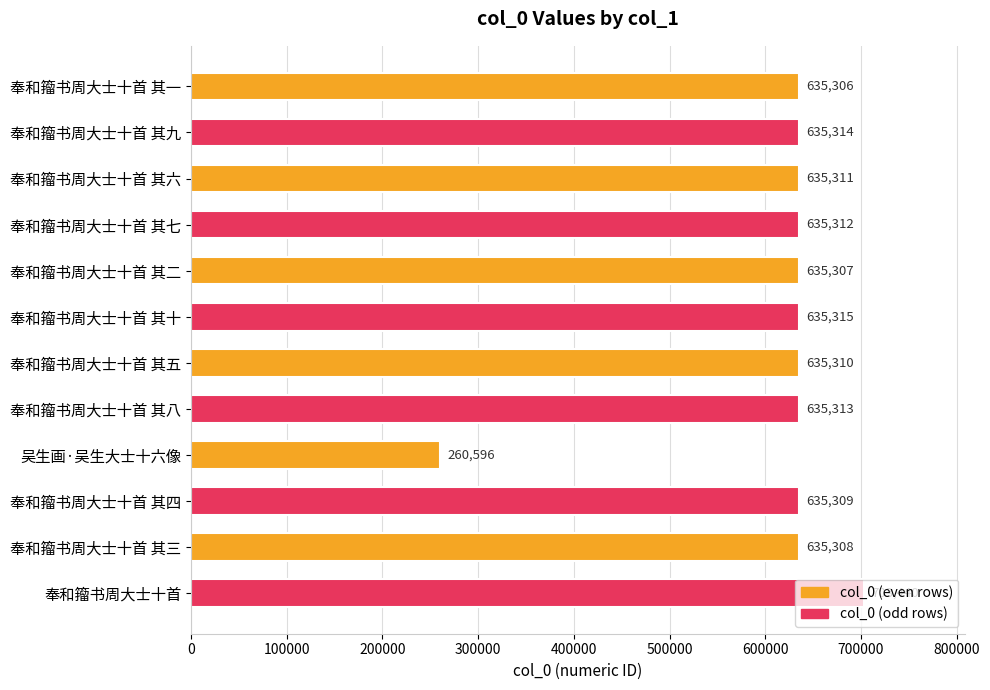

Which has a higher value, 奉和籀书周大士十首 其九 or 奉和籀书周大士十首 其三?

奉和籀书周大士十首 其九